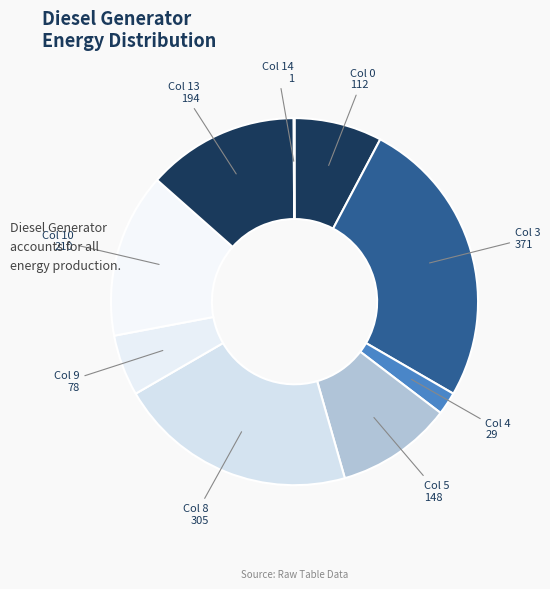

Which slice is the largest?

Col 3